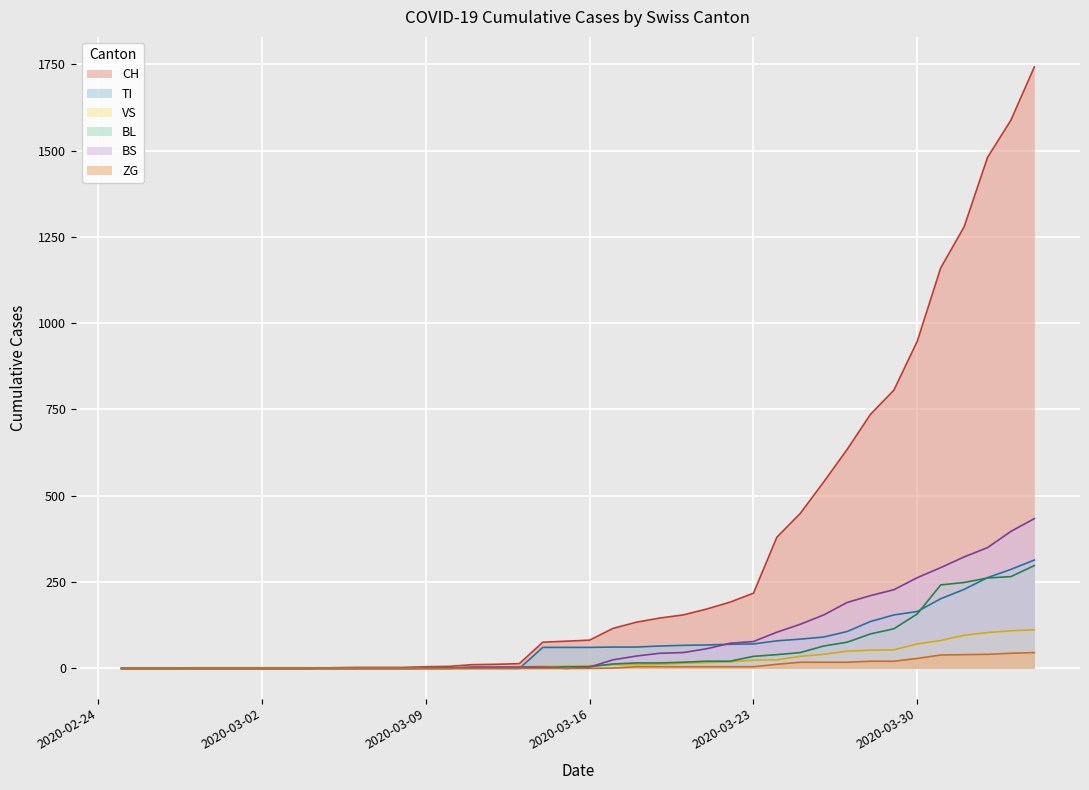

What is the average value of the ZG series?

9